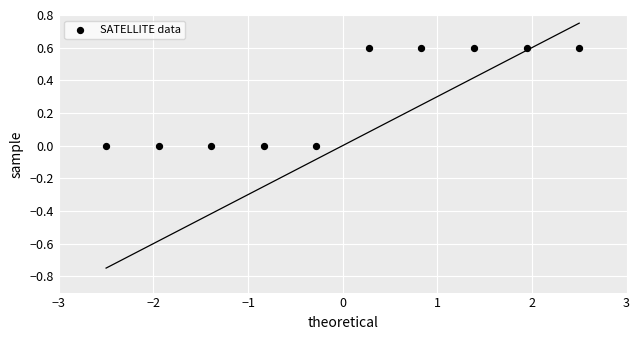

What is the average Y value?

0.3